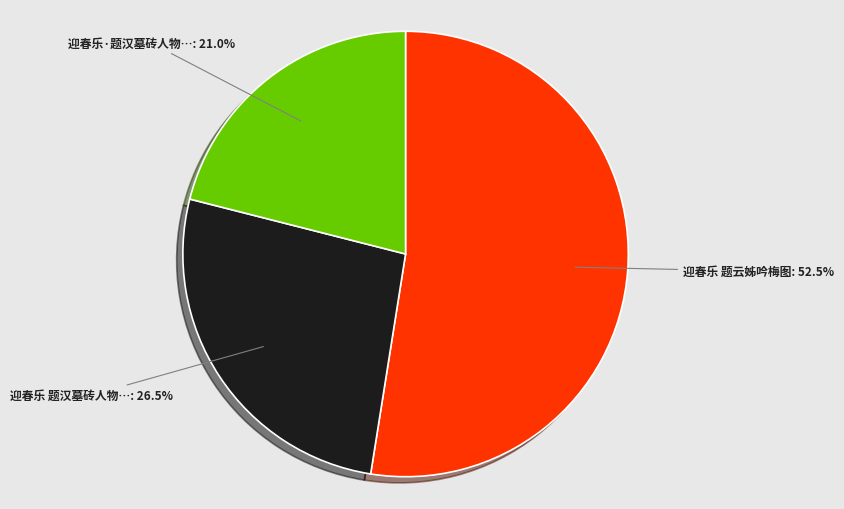

Does any single category account for the majority?

Yes